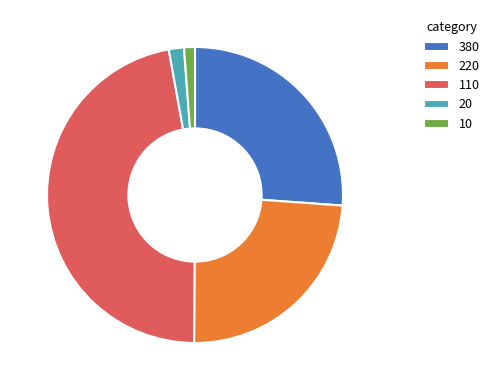

Does 20 represent more than half of the total?

No